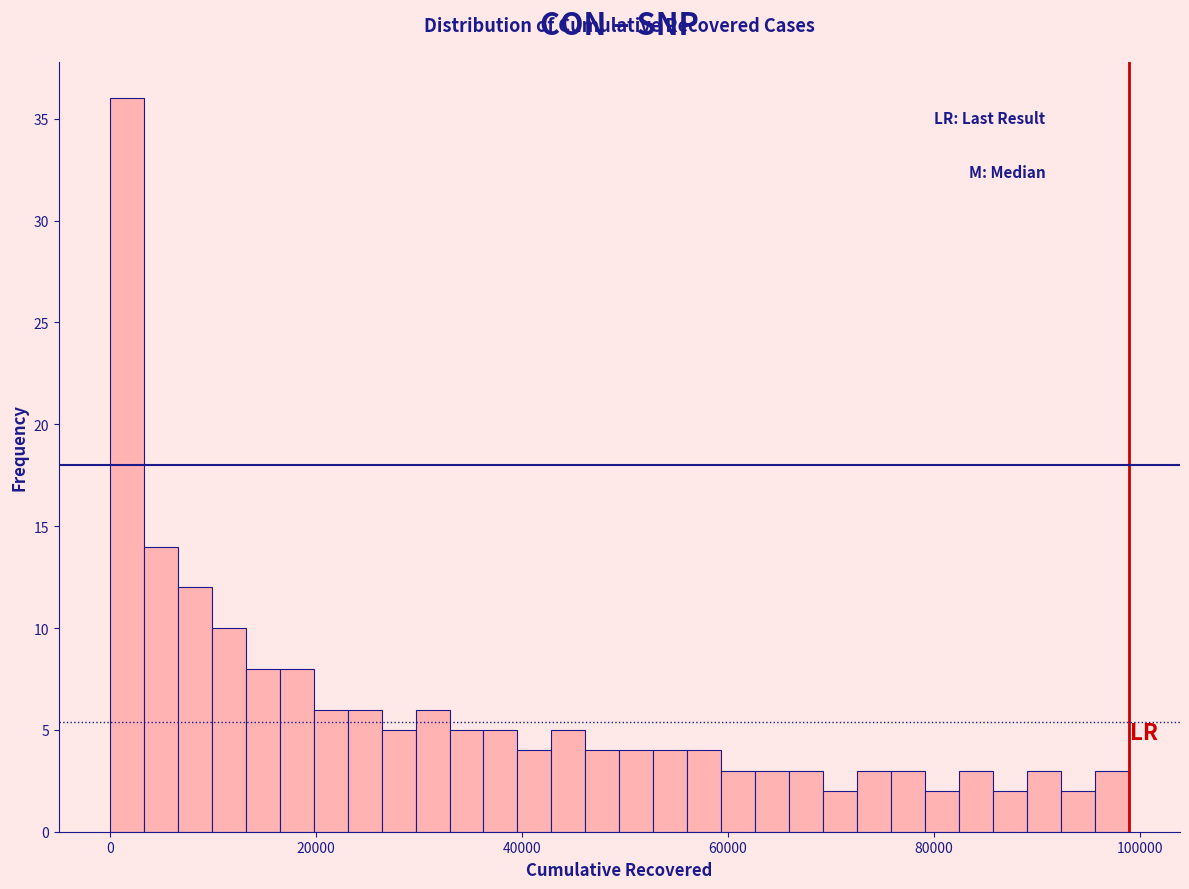

Around what value on the x-axis is the tallest bar? Give the approximate position of its centre, as read against the axis.

2000